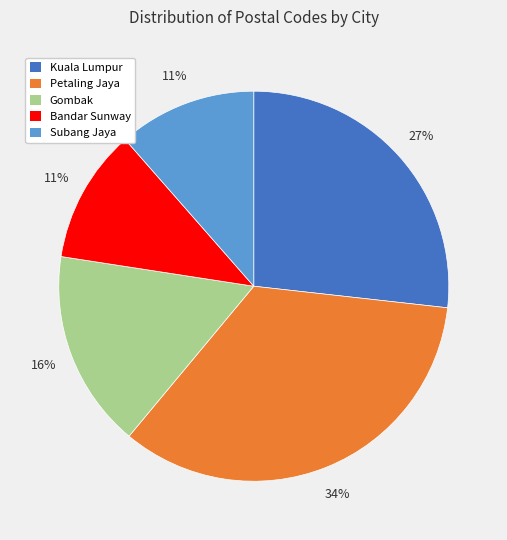

To the nearest percent, what is the average slice percentage?

20%